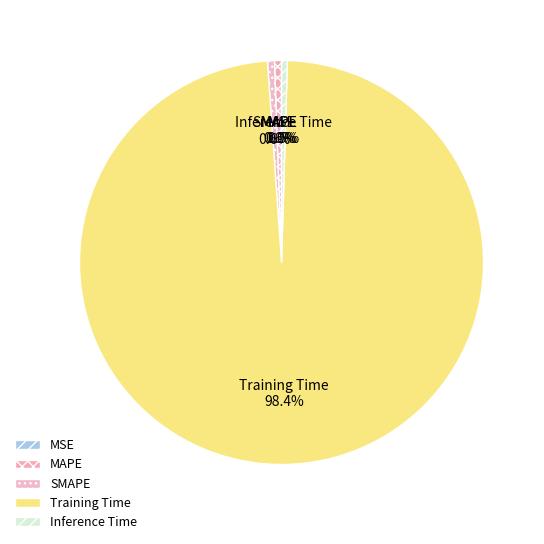

To the nearest percent, what percentage of the pie is SMAPE?

1%